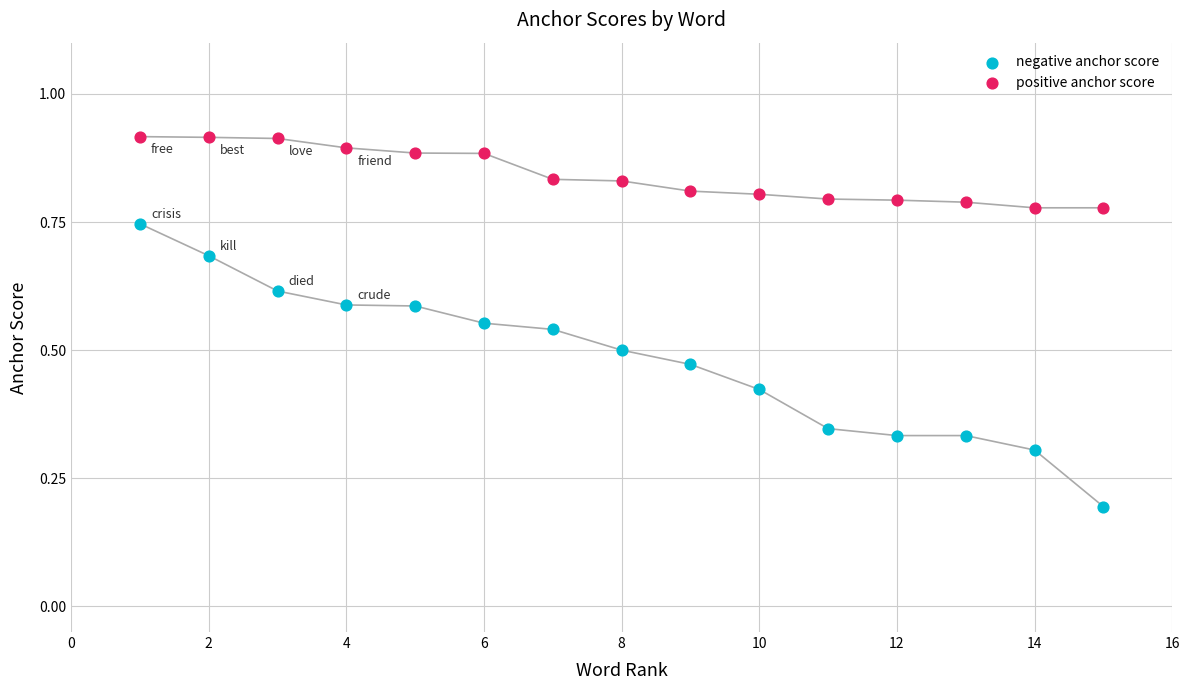

At how many categories does at least one series exceed 0?

15